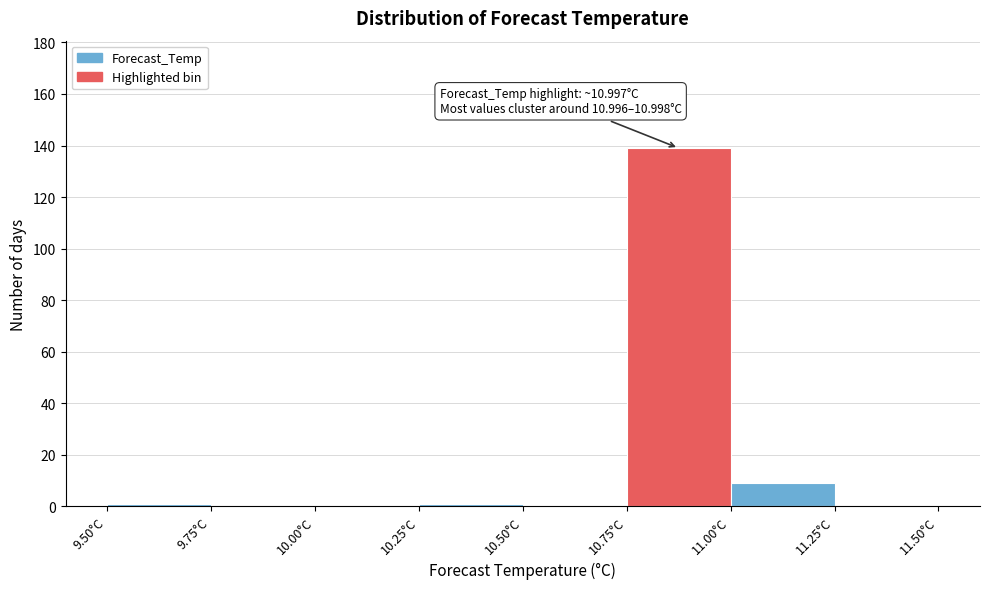

Which range on the x-axis has the tallest bar?

10.75 to 11.00